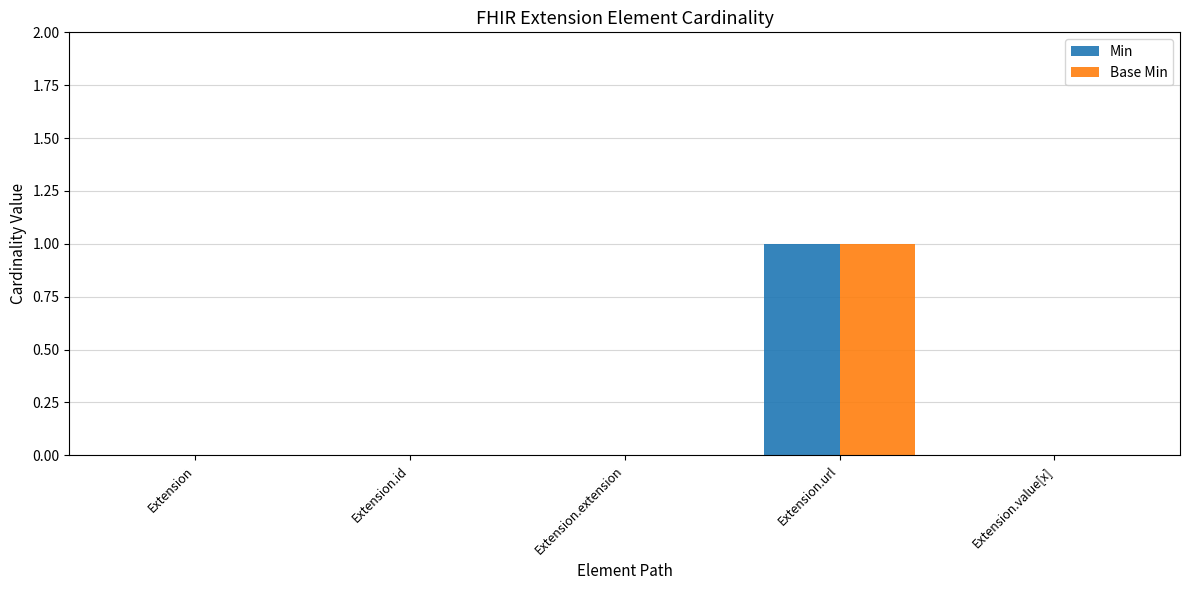

At which category is the sum across all series the highest?

Extension.url